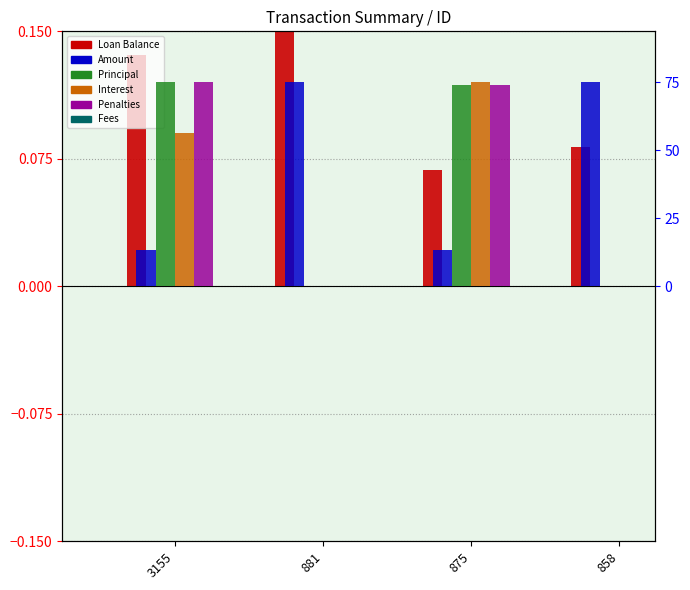

Reading left to right, list all the values displayed in this chart.

Loan Balance: 3155=0.1	881=0.1	875=0.1	858=0.1
Amount: 3155=0.0	881=0.1	875=0.0	858=0.1
Principal: 3155=0.1	881=0.0	875=0.1	858=0.0
Interest: 3155=0.1	881=0.0	875=0.1	858=0.0
Penalties: 3155=0.1	881=0.0	875=0.1	858=0.0
Fees: 3155=0.0	881=0.0	875=0.0	858=0.0